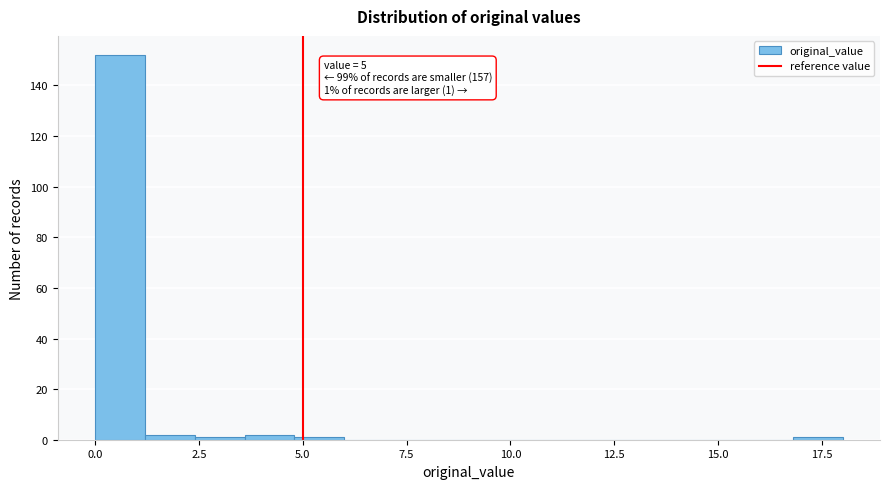

Read against the x-axis, roughly where is the centre of the tallest bar?

0.5